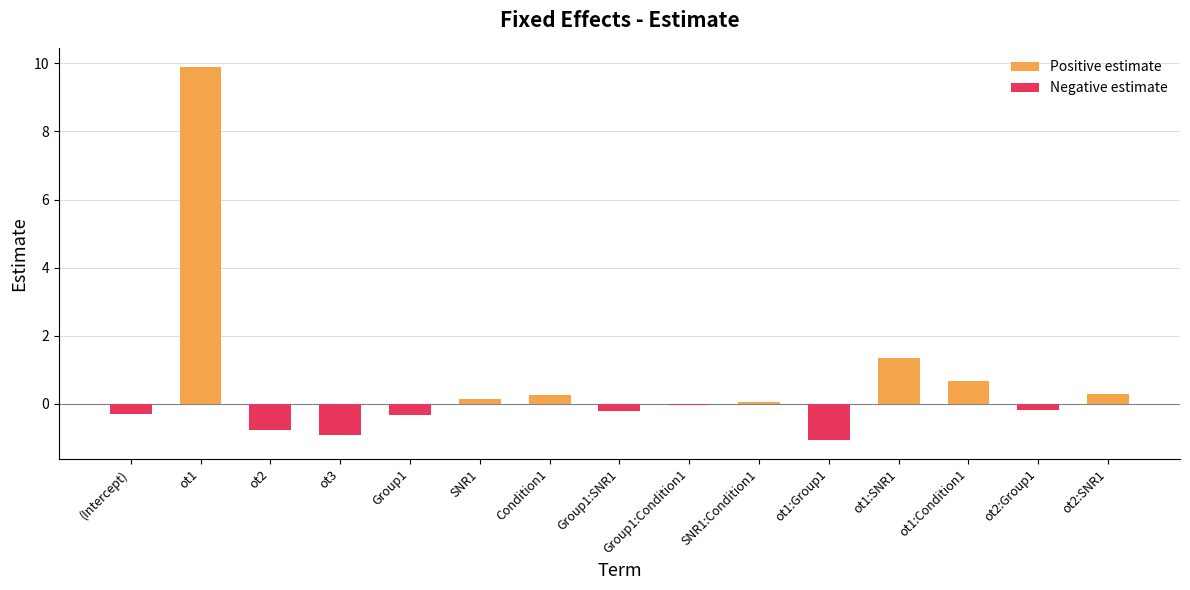

Reading left to right, extract all data points from this chart.

Positive estimate: 0.0	9.9	0.0	0.0	0.0	0.1	0.2	0.0	0.0	0.0	0.0	1.3	0.7	0.0	0.3
Negative estimate: -0.3	0.0	-0.8	-0.9	-0.3	0.0	0.0	-0.2	-0.1	0.0	-1.1	0.0	0.0	-0.2	0.0